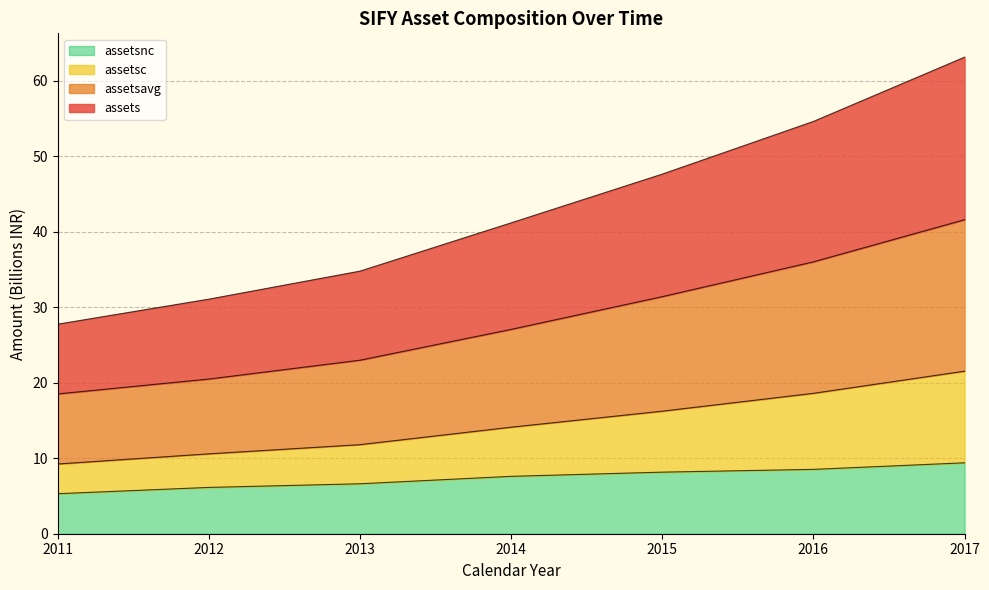

How many data points in assetsnc are above 7?

4